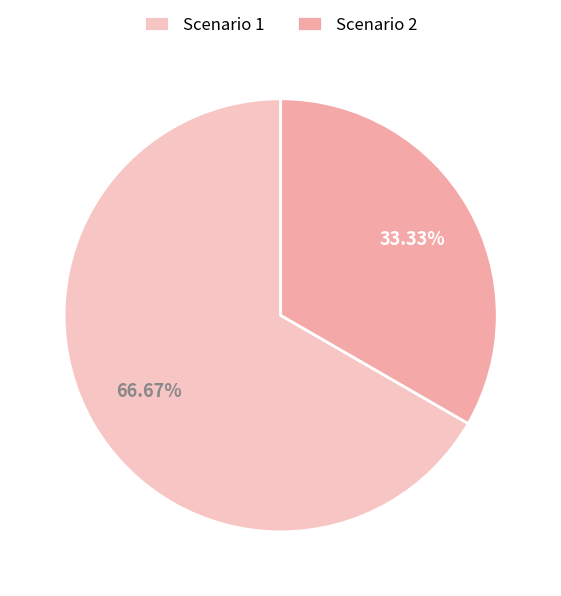

What is the largest slice in the pie chart?

Scenario 1